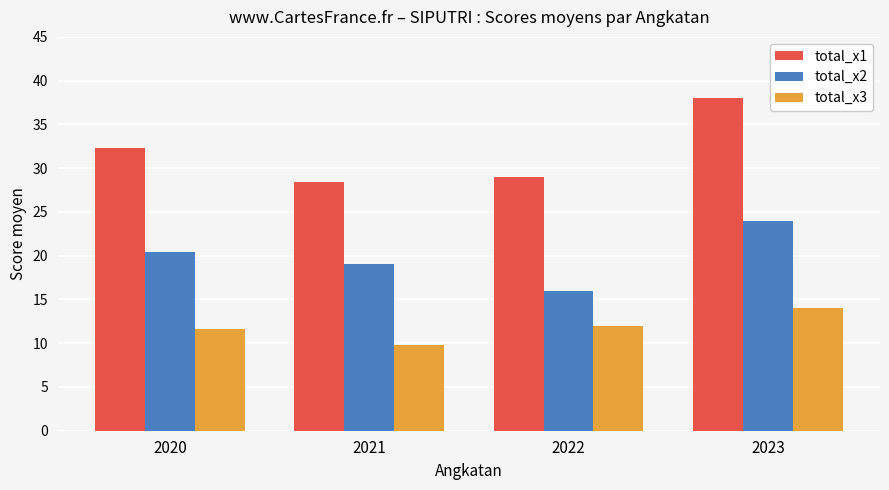

Is it true that total_x1 equals 14.5 at 2022?

False